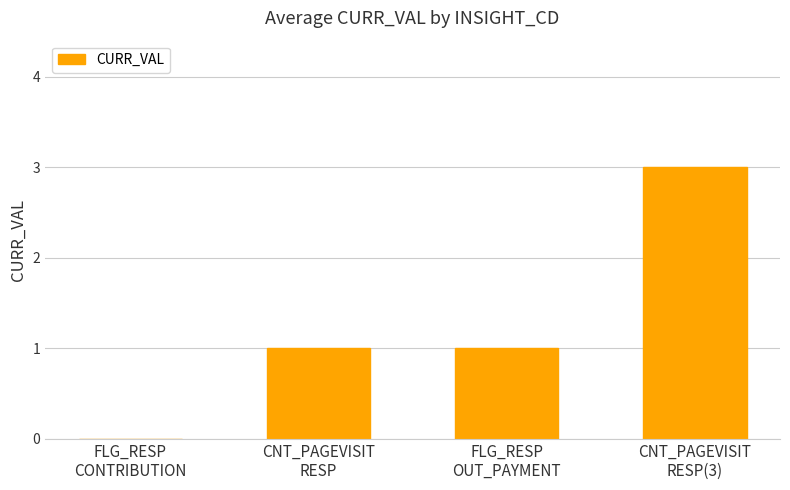

What is the sum of all values?

5